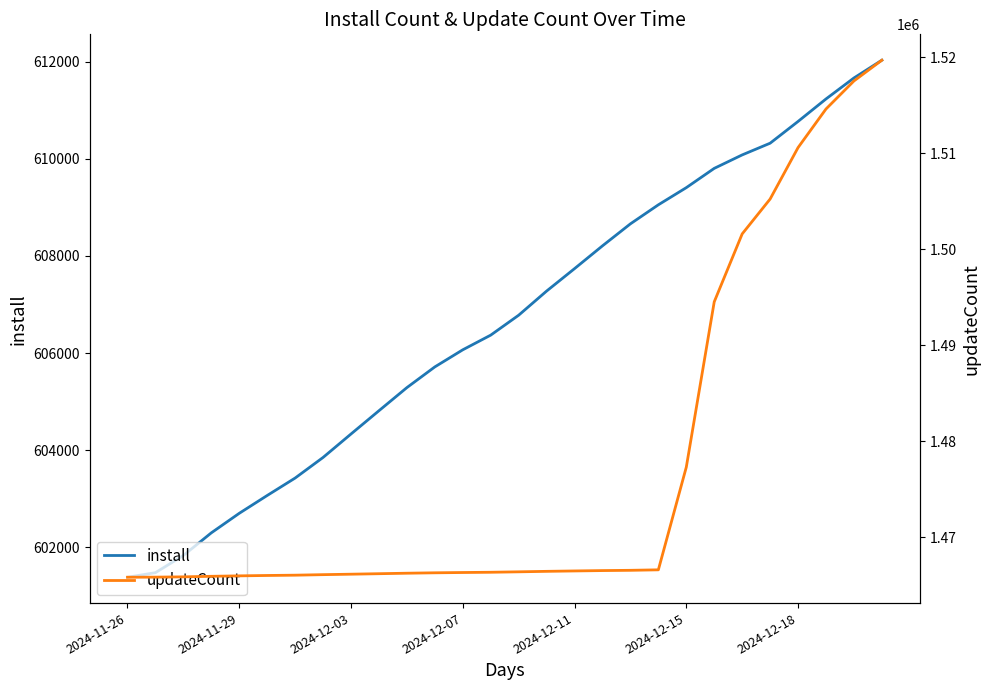

What is the lowest value of the install series?

601385